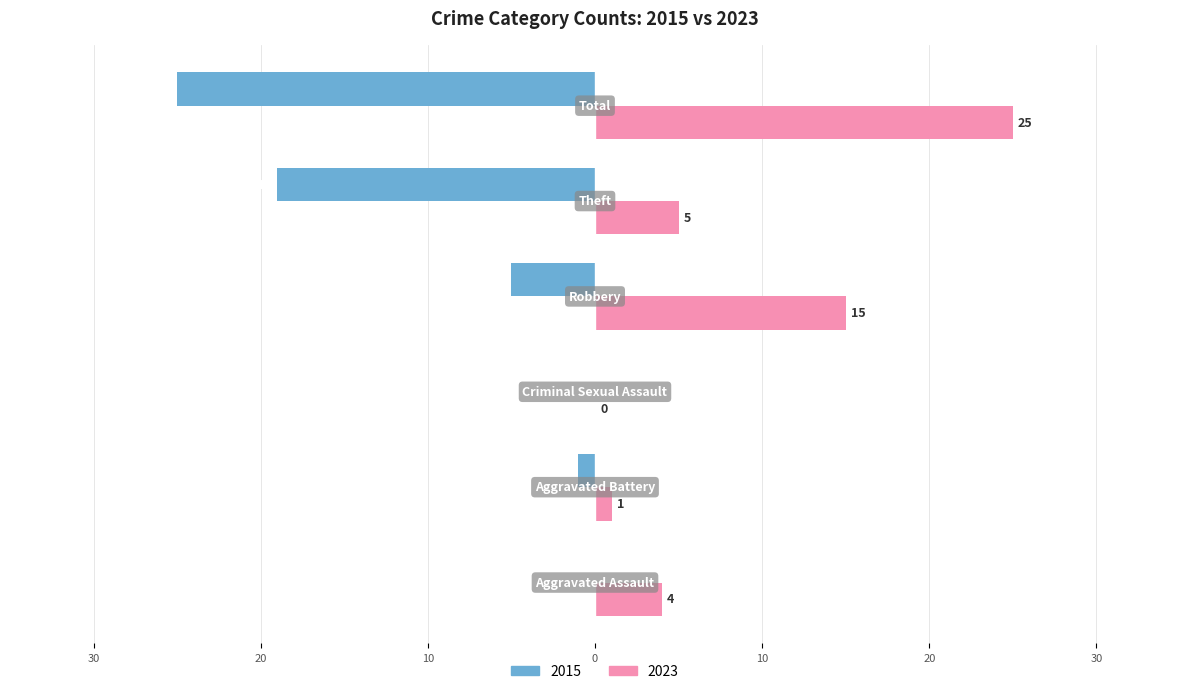

Which series has the largest total across all categories?

2023